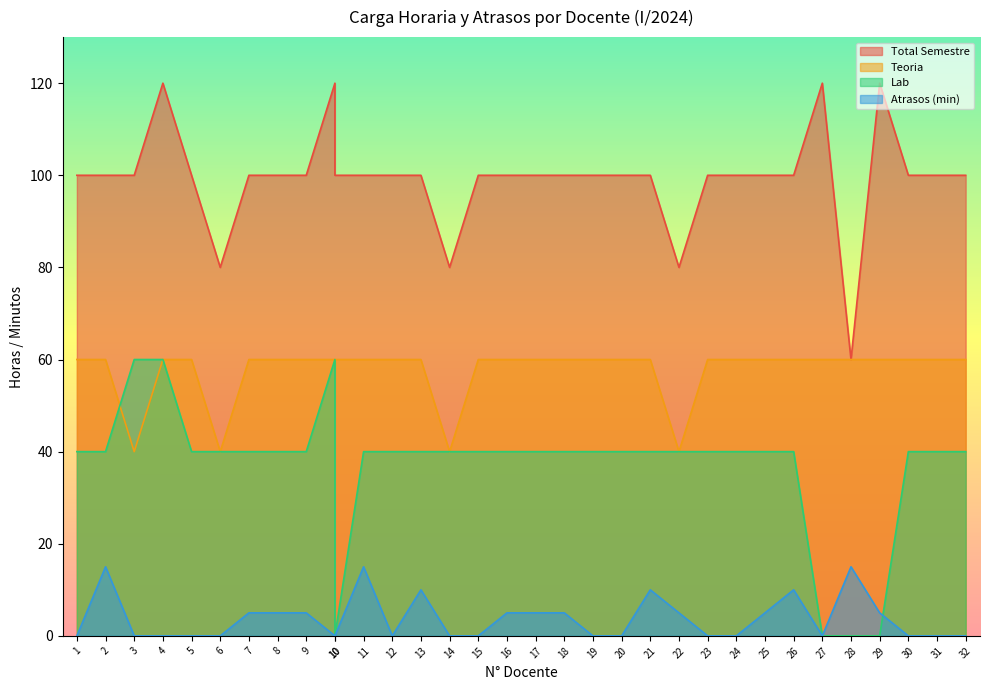

What is the difference between the highest and lowest values at 10?

120